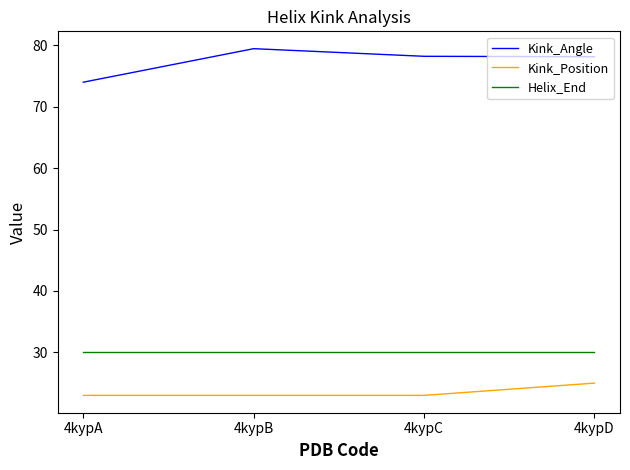

Count the number of data series in this chart.

3